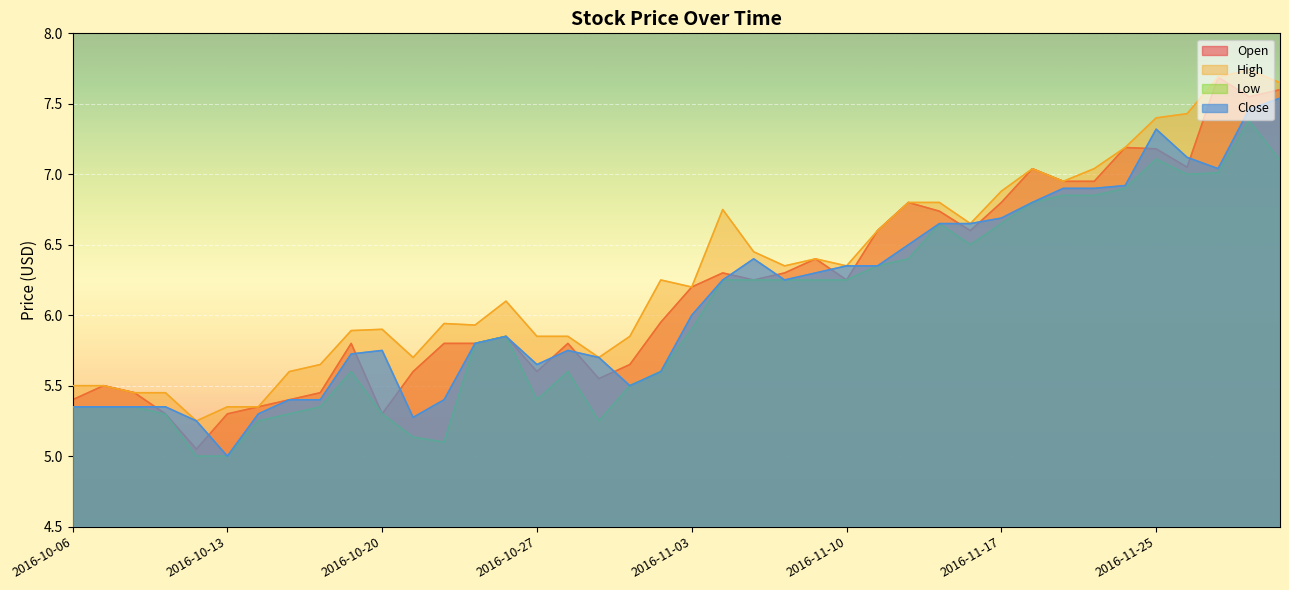

Which series has the widest spread of values?

Open